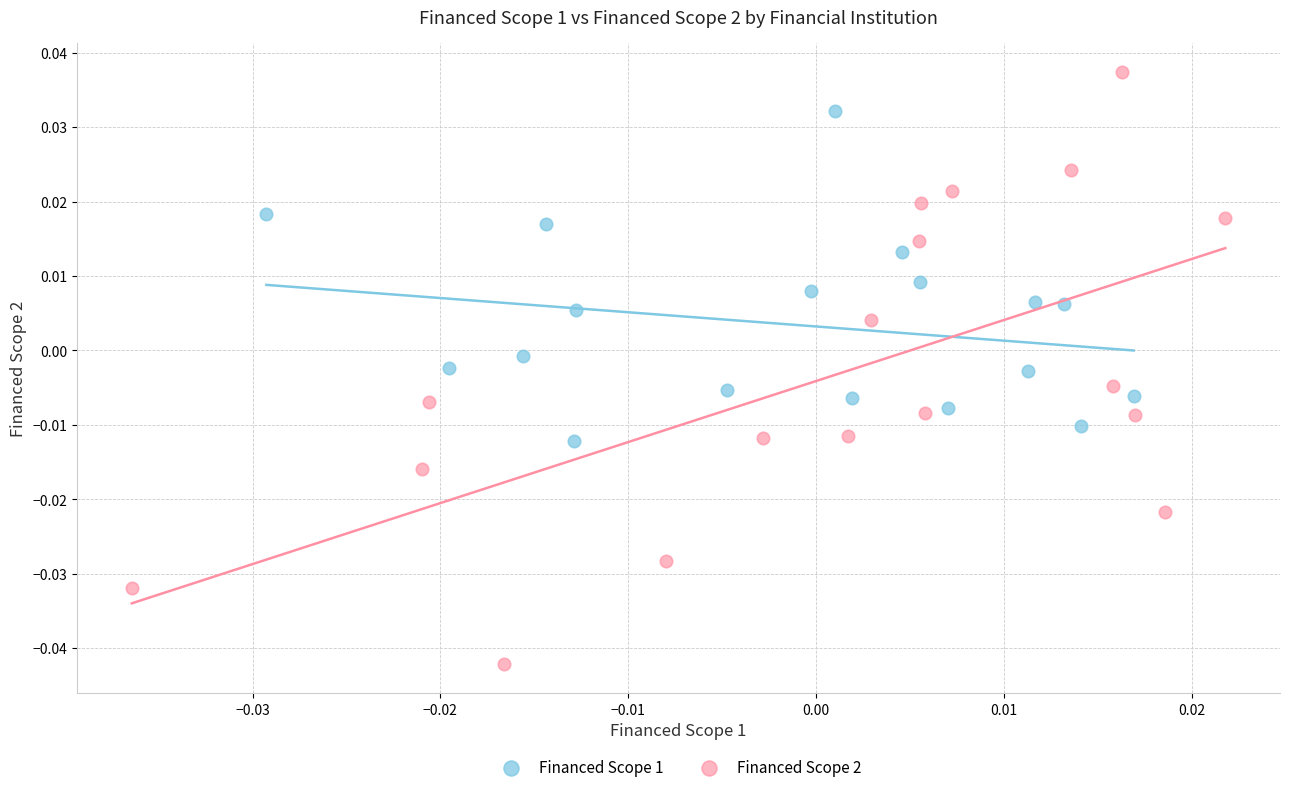

What are all the series names shown in the legend?

Financed Scope 1, Financed Scope 2